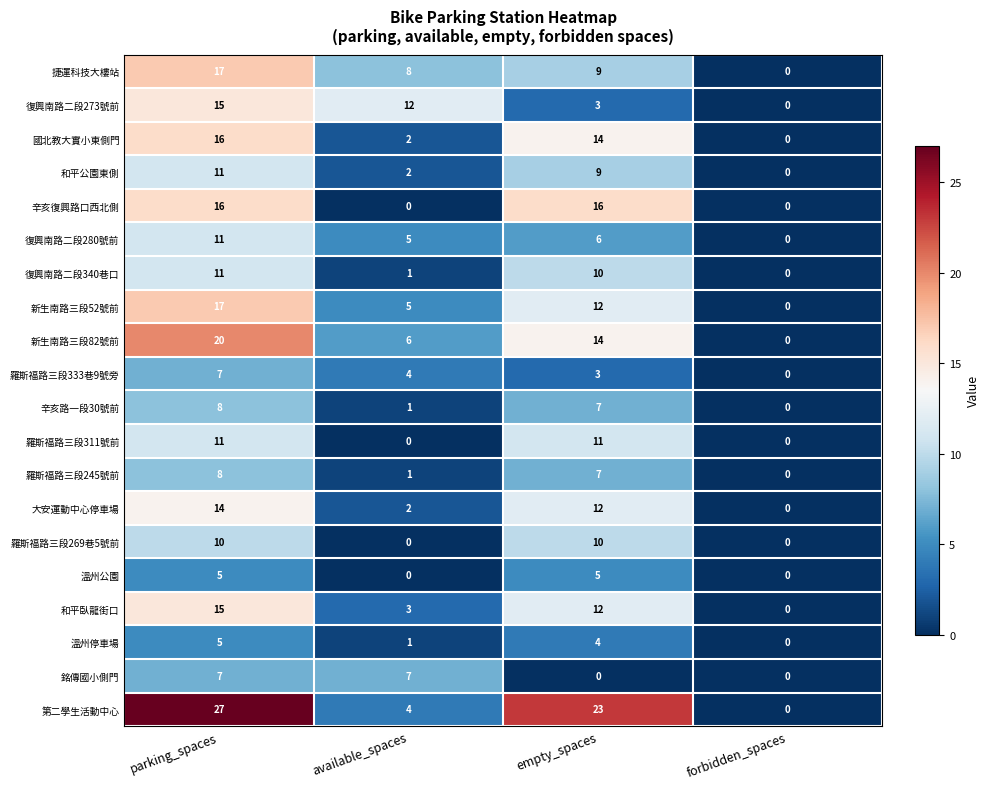

What is the greatest value displayed?

27